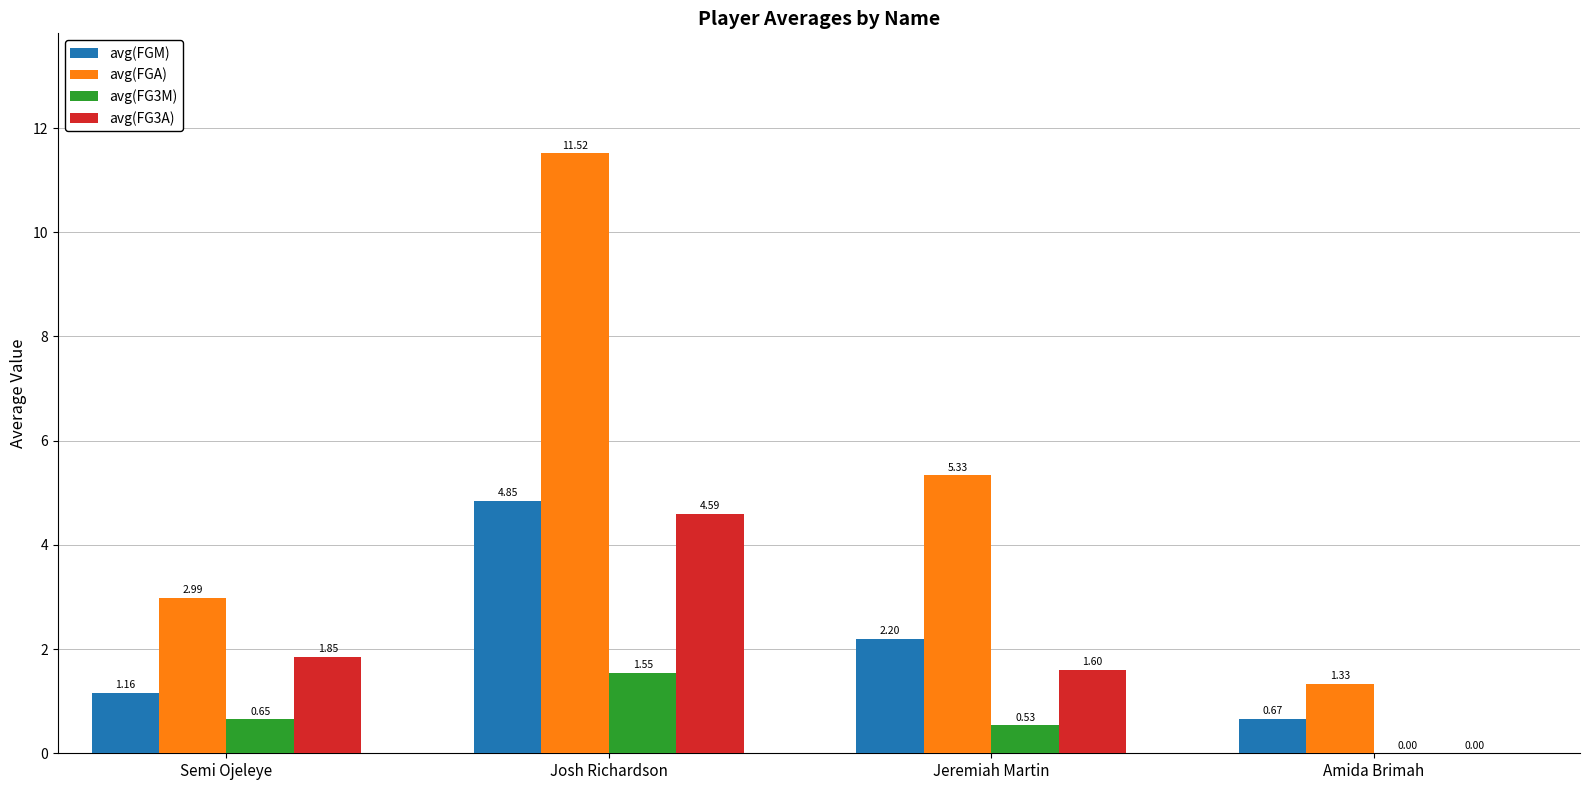

Where is avg(FGM) nearest to the value 2?

Jeremiah Martin